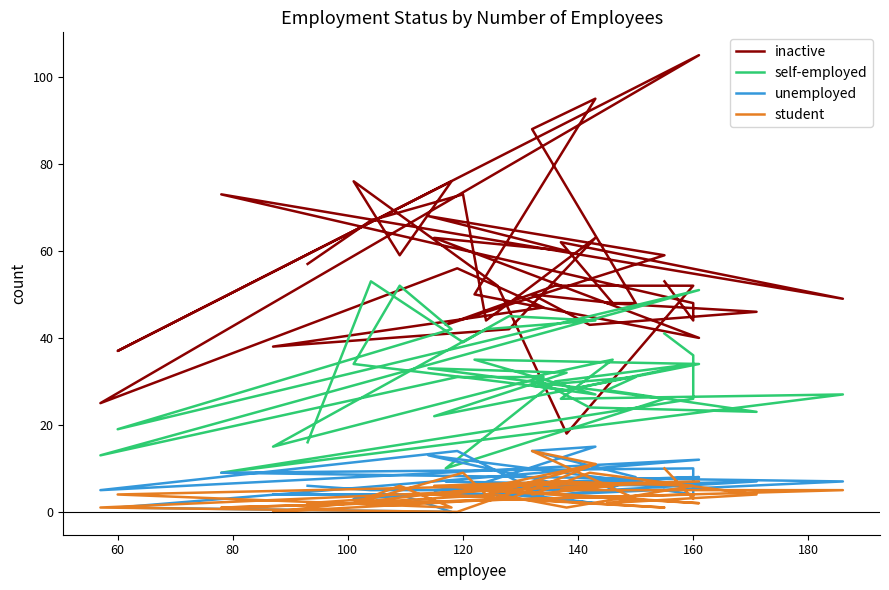

Is the value of self-employed at 33 greater than the value of unemployed at 40?

Yes